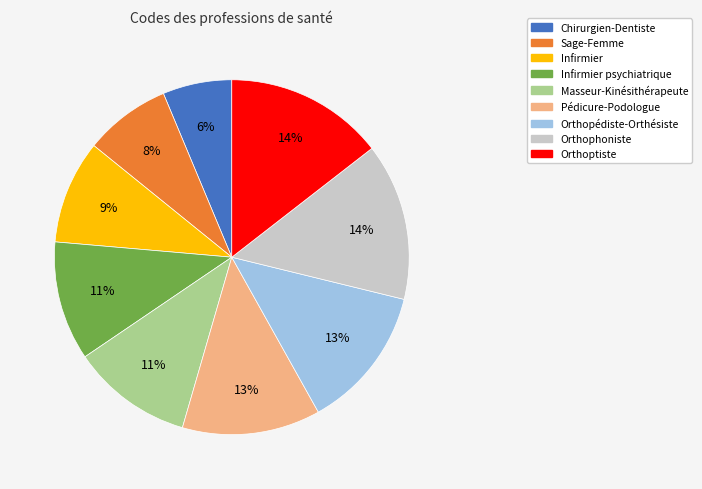

To the nearest percent, what is the difference between the largest and smallest slice percentages?

8%